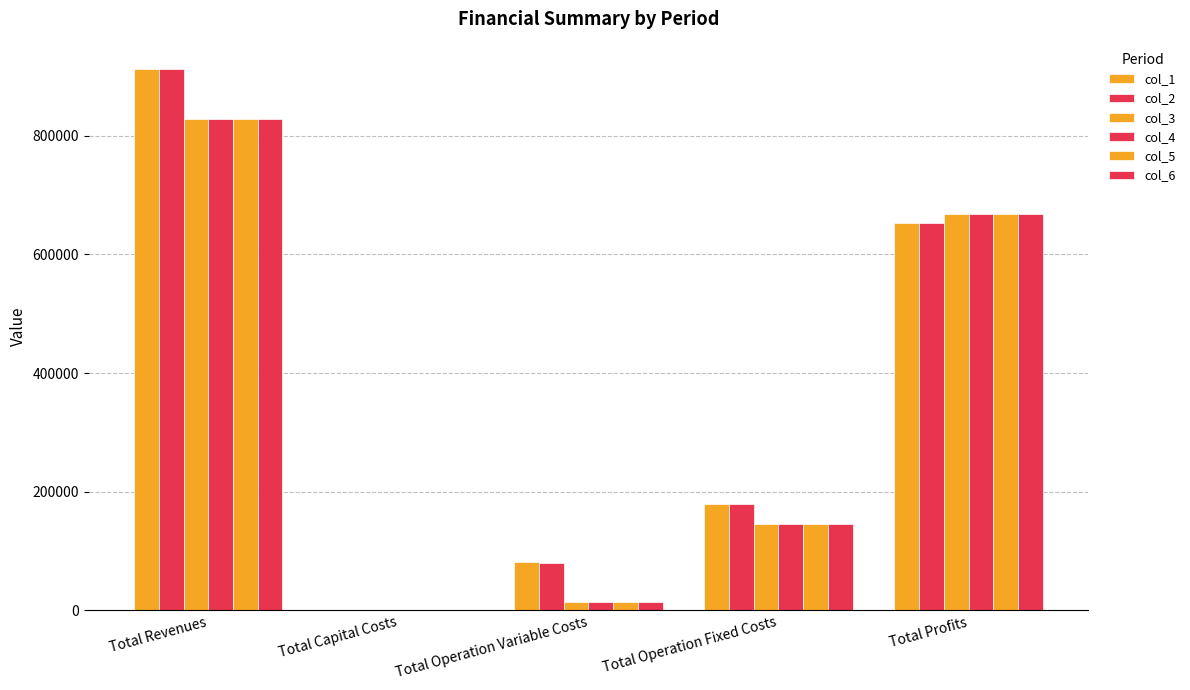

How many groups of bars are there?

5